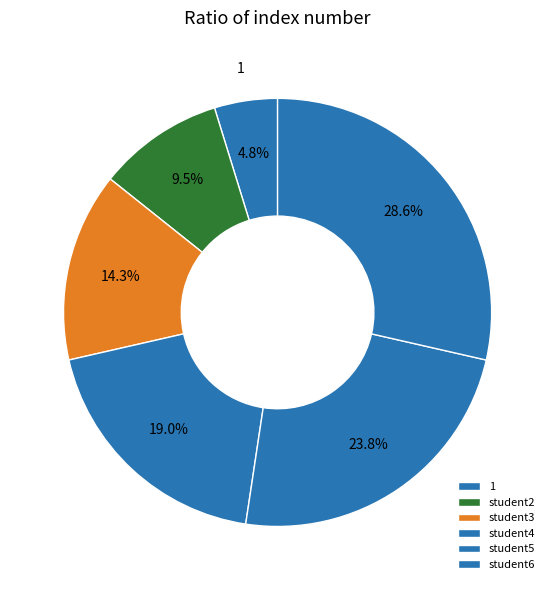

The student2 slice represents 16% of the pie. True or false?

False